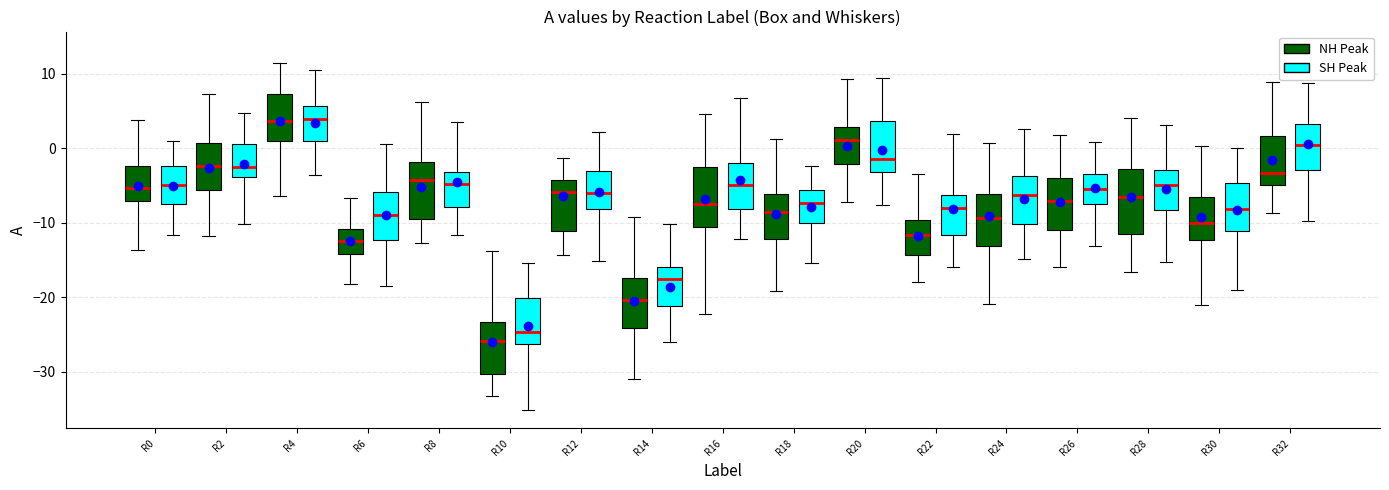

Where is the upper edge of the box for R28 (NH Peak) on the y-axis? The values are not printed on the chart, so give them approximately, as read against the axis.

-3